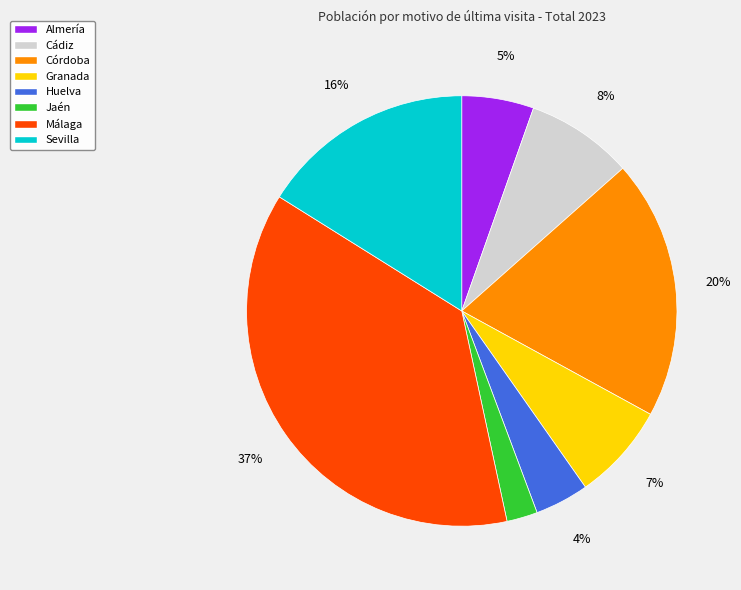

True or false: Almería accounts for 1% of the total.

False